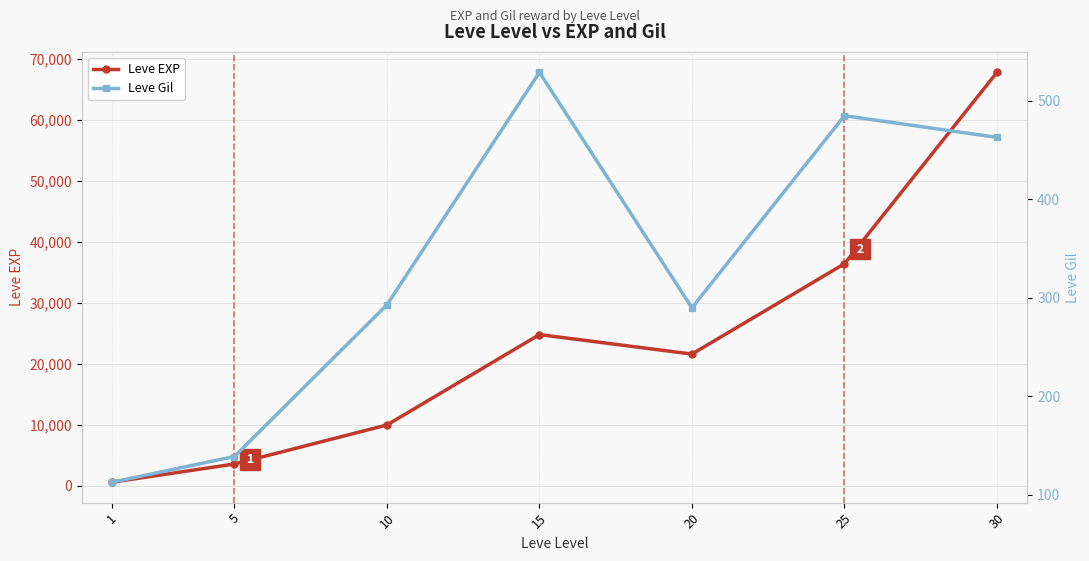

True or false: Leve Gil and Leve EXP intersect in this chart.

False